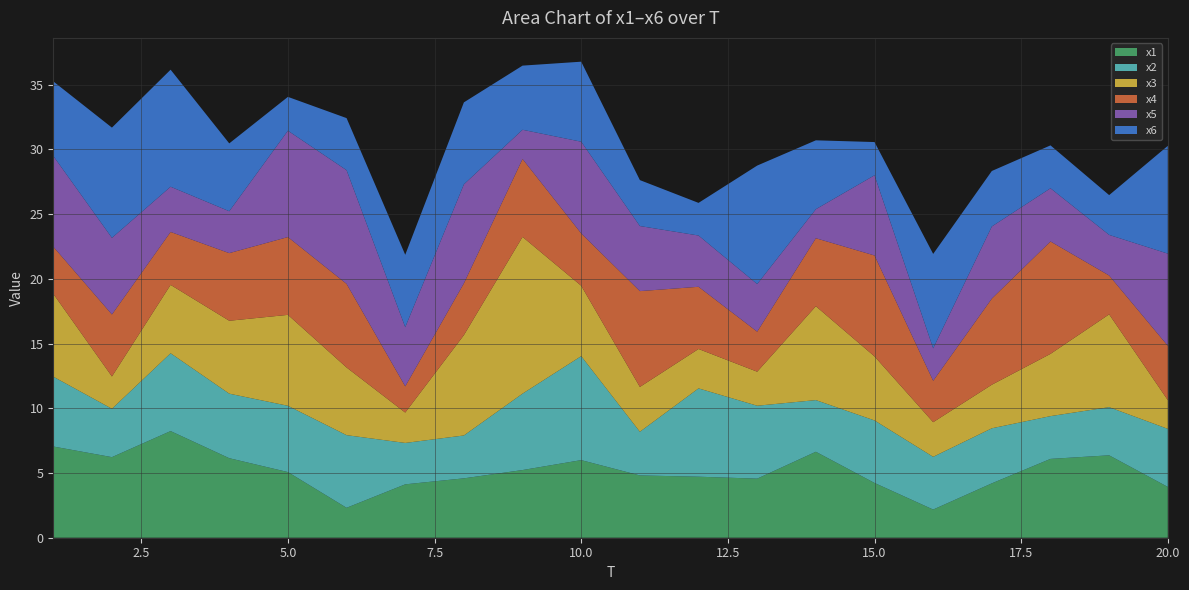

Reading left to right, list all the values displayed in this chart.

x1: 7.0	6.2	8.2	6.1	5.1	2.3	4.1	4.6	5.2	6.0	4.8	4.7	4.6	6.6	4.2	2.2	4.2	6.1	6.4	3.9
x2: 5.4	3.7	6.0	5.0	5.1	5.6	3.2	3.3	5.9	8.0	3.4	6.8	5.6	4.0	4.8	4.1	4.3	3.3	3.7	4.5
x3: 6.4	2.5	5.3	5.6	7.0	5.2	2.3	7.8	12.1	5.4	3.5	3.0	2.6	7.3	4.9	2.7	3.4	4.8	7.2	2.2
x4: 3.6	4.8	4.1	5.2	6.0	6.5	2.0	4.0	6.0	4.0	7.4	4.8	3.1	5.3	7.8	3.2	6.7	8.7	3.0	4.2
x5: 7.0	5.9	3.5	3.2	8.2	8.8	4.6	7.6	2.3	7.1	5.0	4.0	3.7	2.2	6.2	2.5	5.6	4.1	3.1	7.1
x6: 5.8	8.5	9.0	5.2	2.6	4.0	5.6	6.3	5.0	6.2	3.5	2.5	9.2	5.3	2.6	7.3	4.3	3.3	3.1	8.3